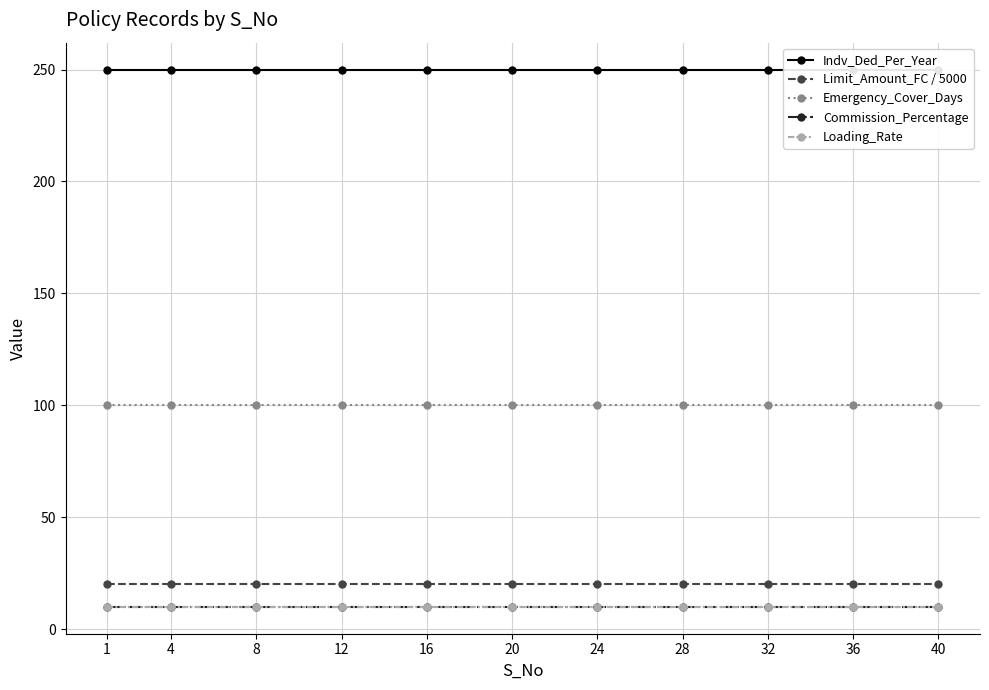

Reading right to left, what are all the values shown in this chart?

Indv_Ded_Per_Year: 40=250	36=250	32=250	28=250	24=250	20=250	16=250	12=250	8=250	4=250	1=250
Limit_Amount_FC / 5000: 40=20	36=20	32=20	28=20	24=20	20=20	16=20	12=20	8=20	4=20	1=20
Emergency_Cover_Days: 40=100	36=100	32=100	28=100	24=100	20=100	16=100	12=100	8=100	4=100	1=100
Commission_Percentage: 40=10	36=10	32=10	28=10	24=10	20=10	16=10	12=10	8=10	4=10	1=10
Loading_Rate: 40=10	36=10	32=10	28=10	24=10	20=10	16=10	12=10	8=10	4=10	1=10